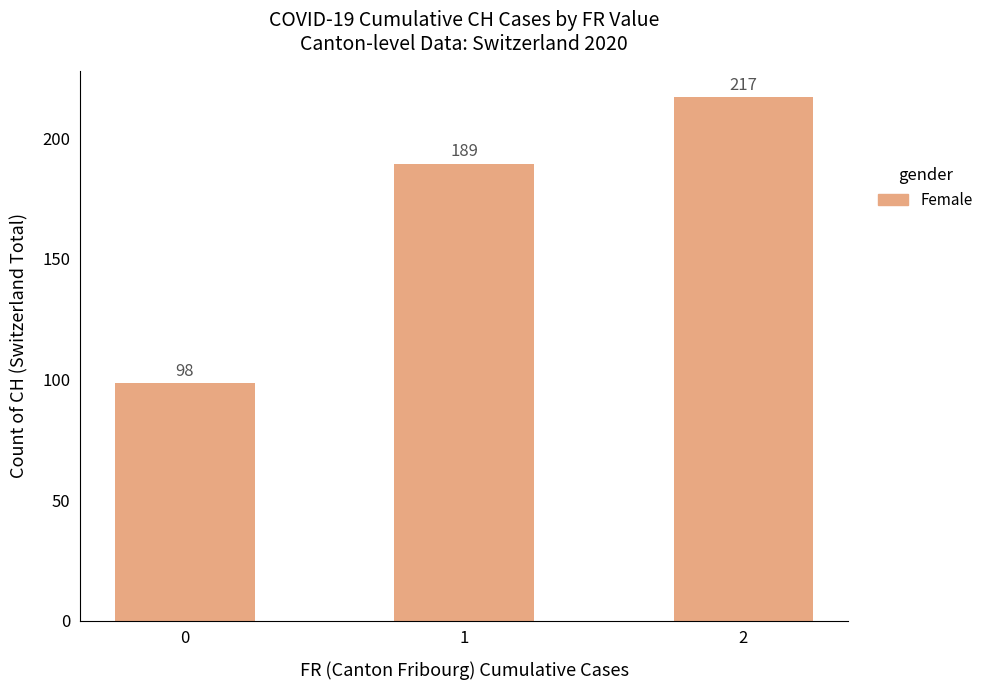

Where is the data nearest to the value 157?

1